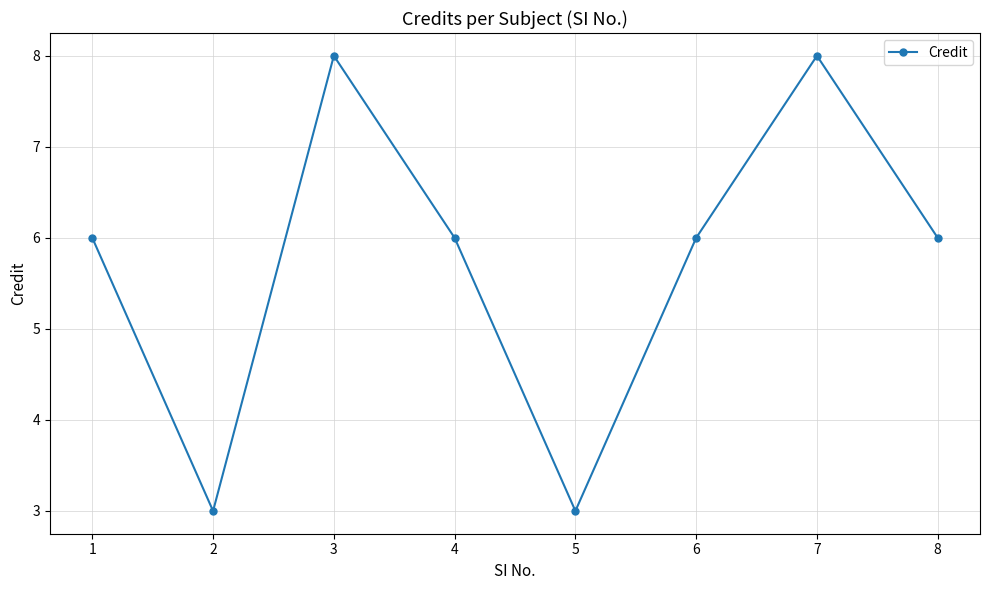

What is the greatest value displayed?

8